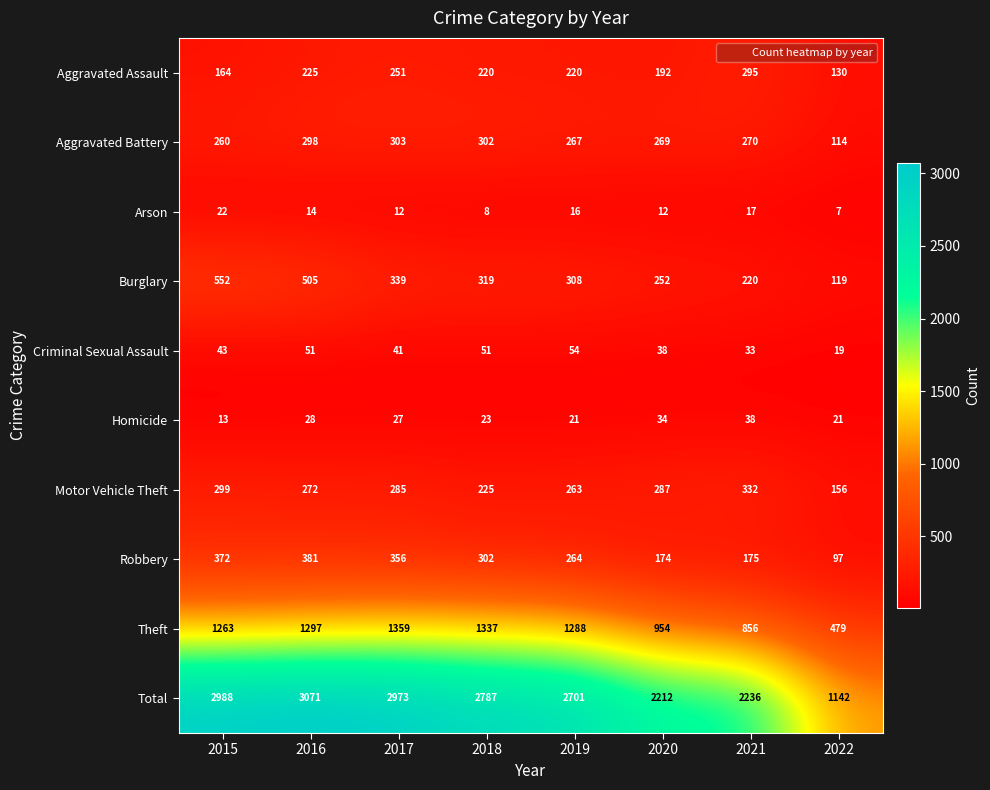

Rank the series at 2016 from lowest to highest value.

Arson, Homicide, Criminal Sexual Assault, Aggravated Assault, Motor Vehicle Theft, Aggravated Battery, Robbery, Burglary, Theft, Total